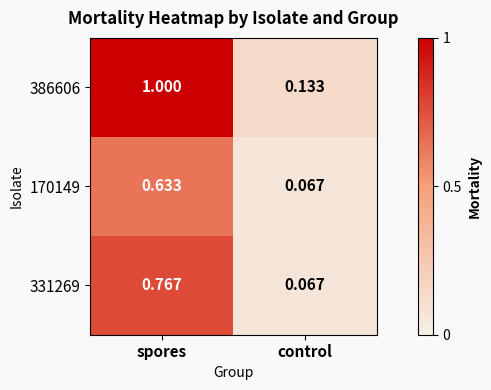

At which label does 386606 reach its minimum?

control